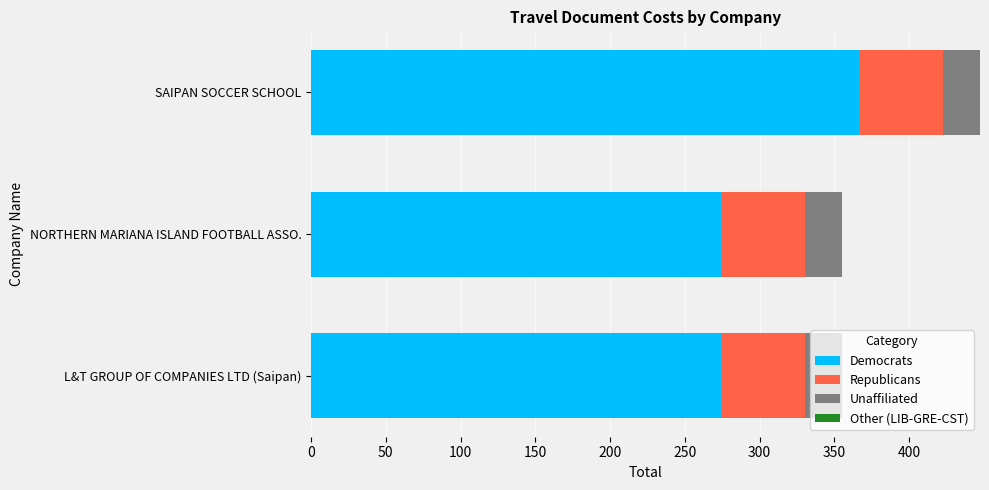

What is the minimum value for Democrats?

275.0